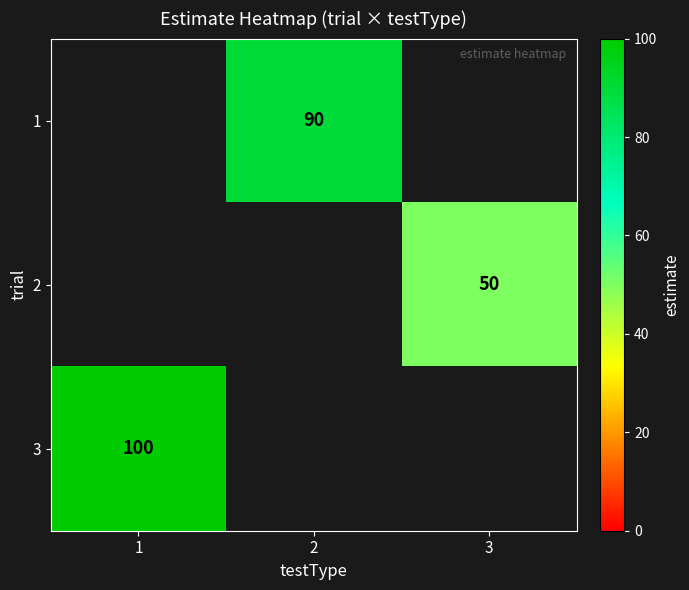

True or false: 1 has a value of 60 at 2.

False